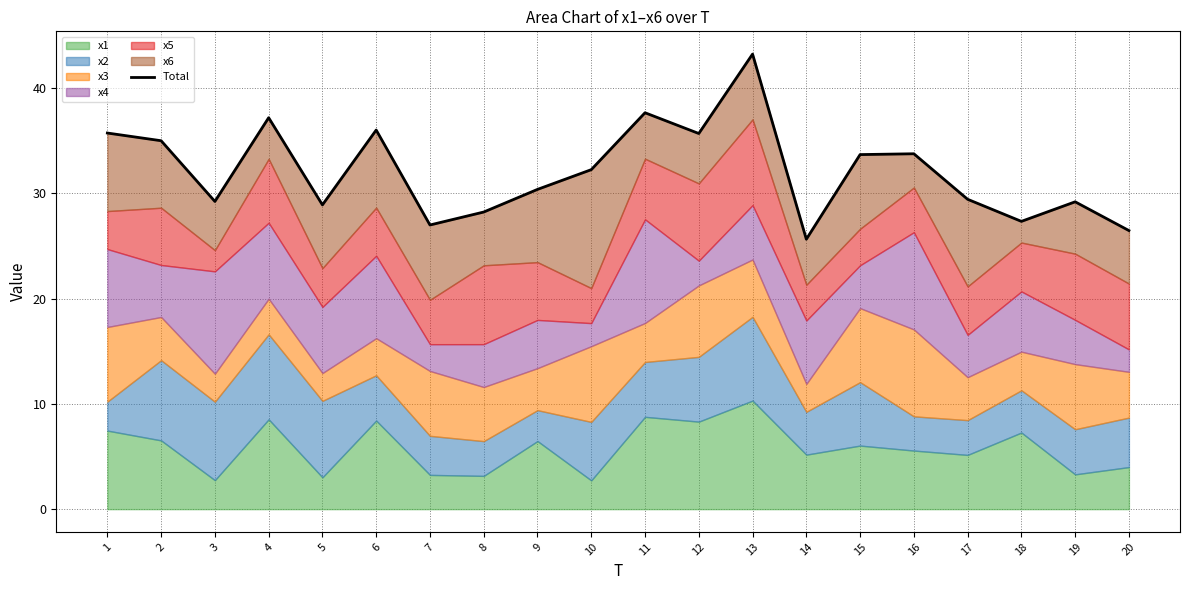

At which category does the chart reach its minimum across all series?

14